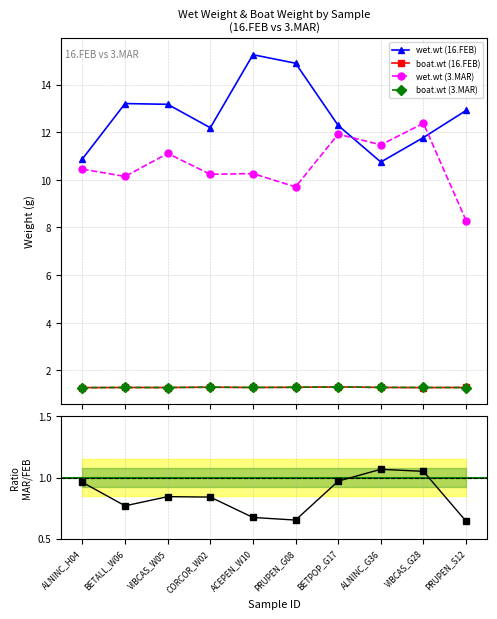

What is the approximate value of wet.wt ratio (MAR/FEB) at ALNINC_H04?

1.0